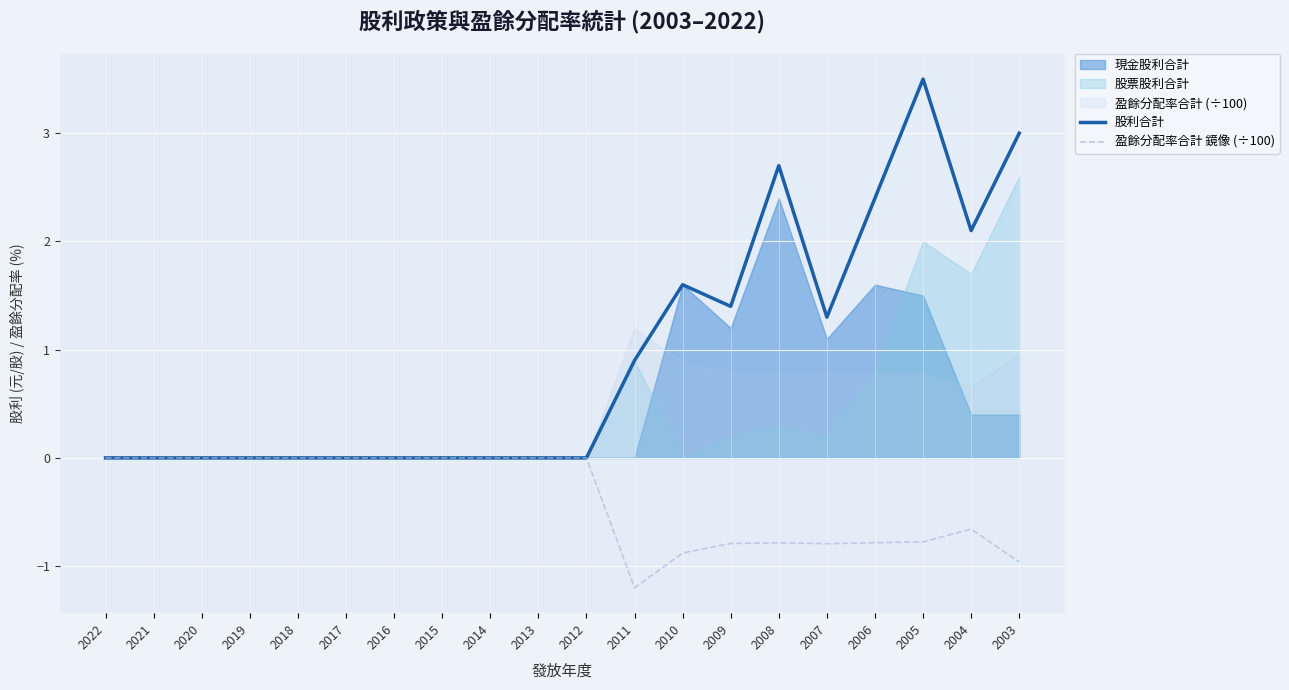

What is the difference between the 股利合計 values at 2013 and 2007?

1.3